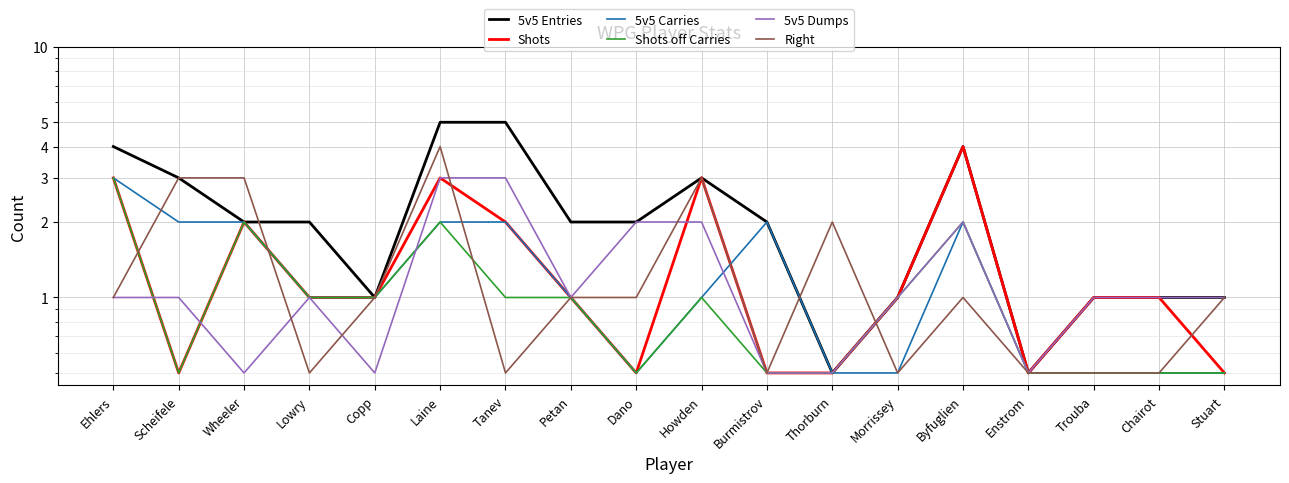

In 5v5 Carries, how many points are lower than both neighbors (excluding endpoints)?

1